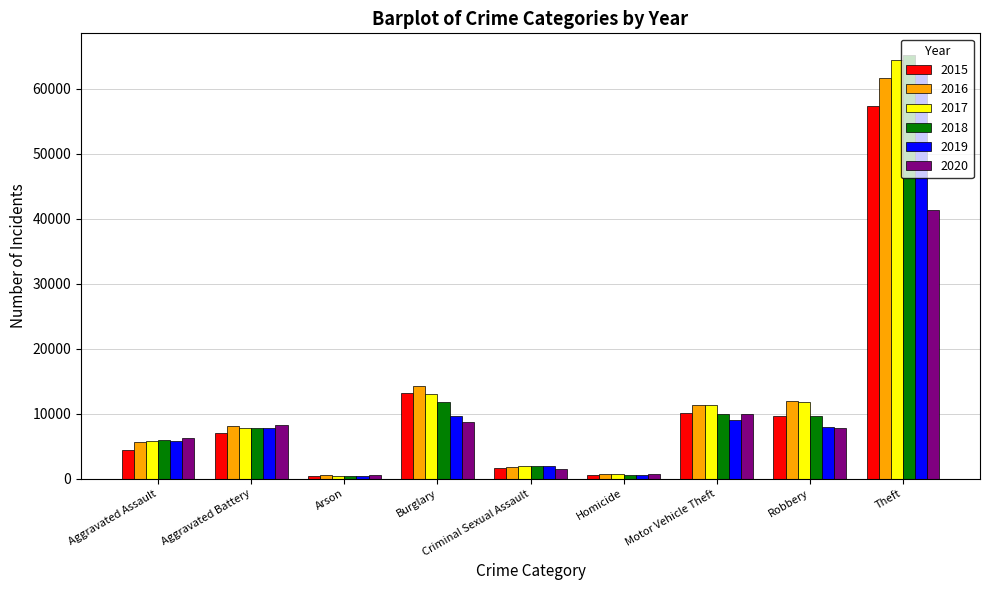

The 2017 series shows 8787 at Aggravated Assault. True or false?

False